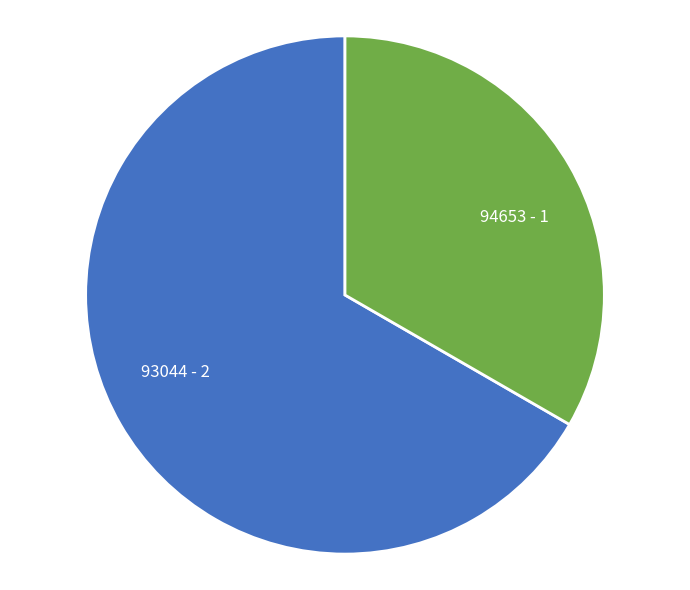

Is the sum of 93044 - 2 and 94653 - 1 greater than half?

Yes